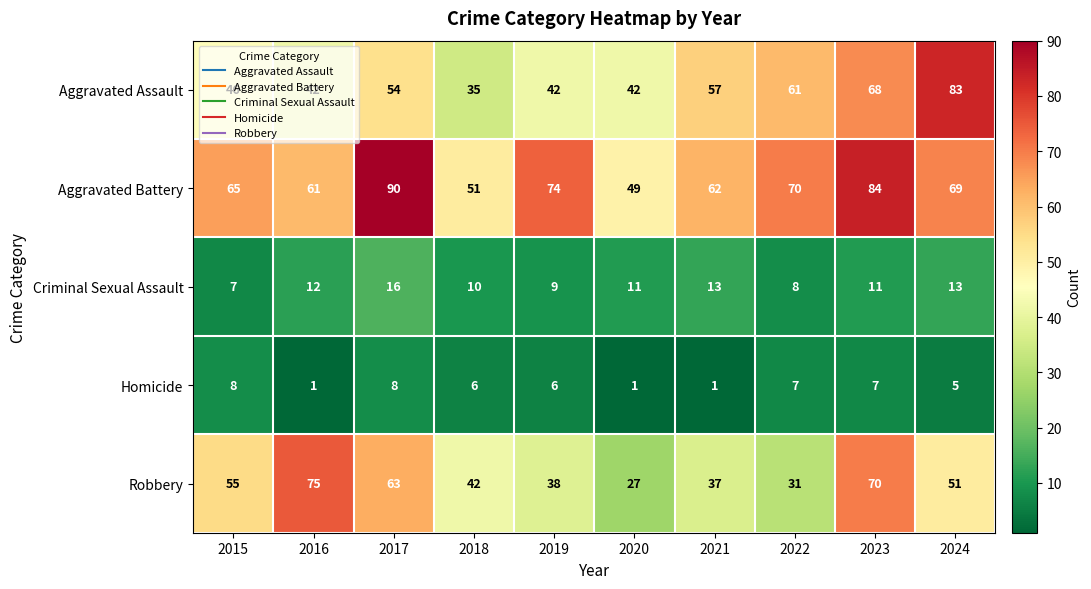

What is the difference between the maximum and minimum values in the Robbery series?

48